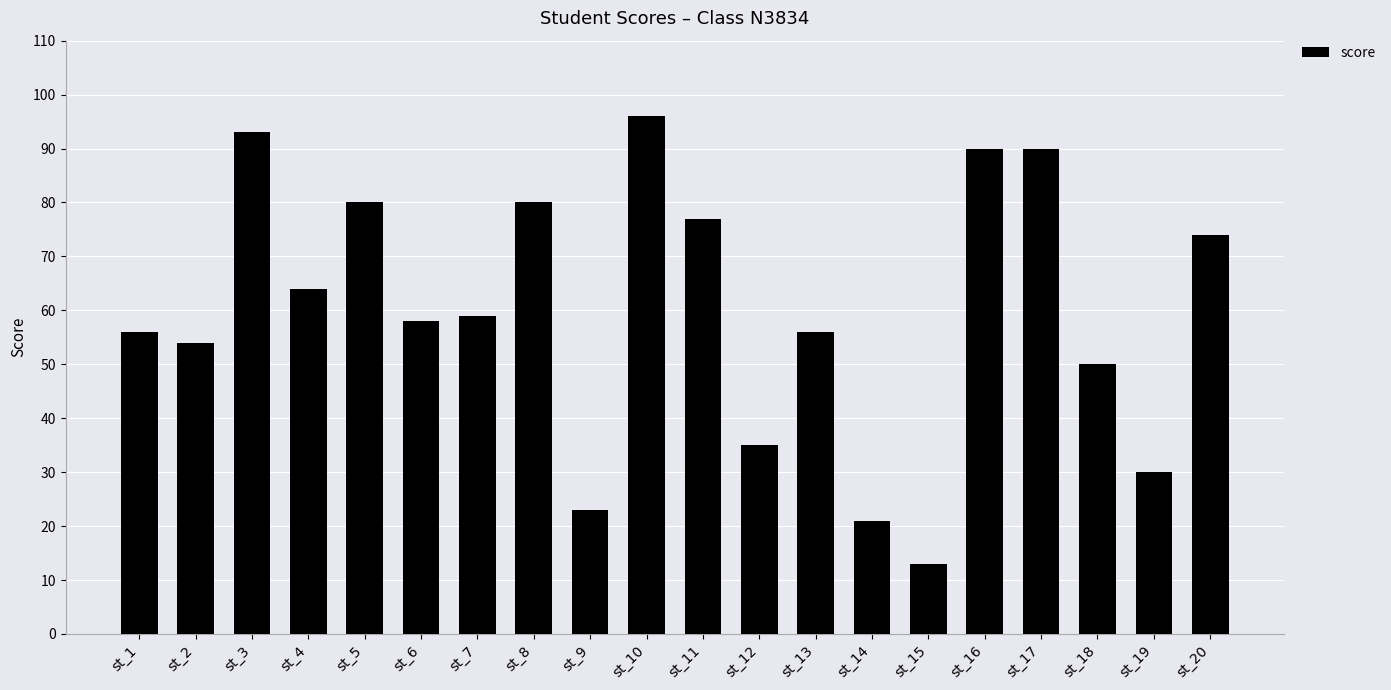

Reading right to left, transcribe all the data shown in this chart.

74	30	50	90	90	13	21	56	35	77	96	23	80	59	58	80	64	93	54	56